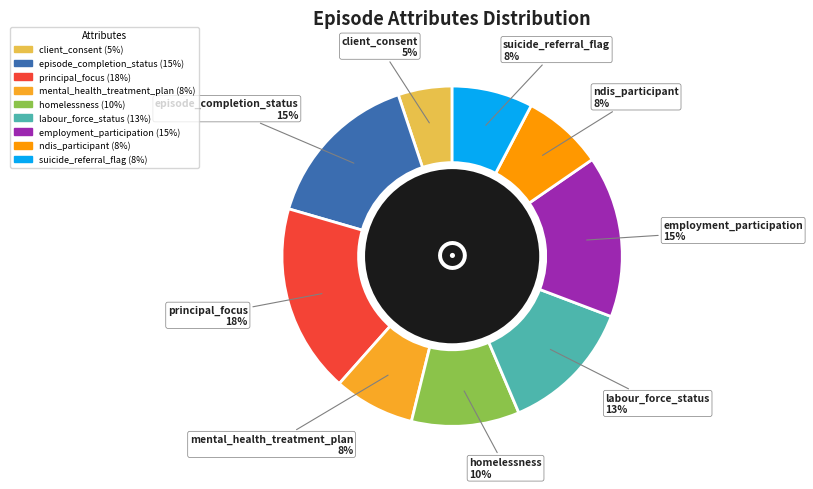

Is there a majority slice in this chart?

No